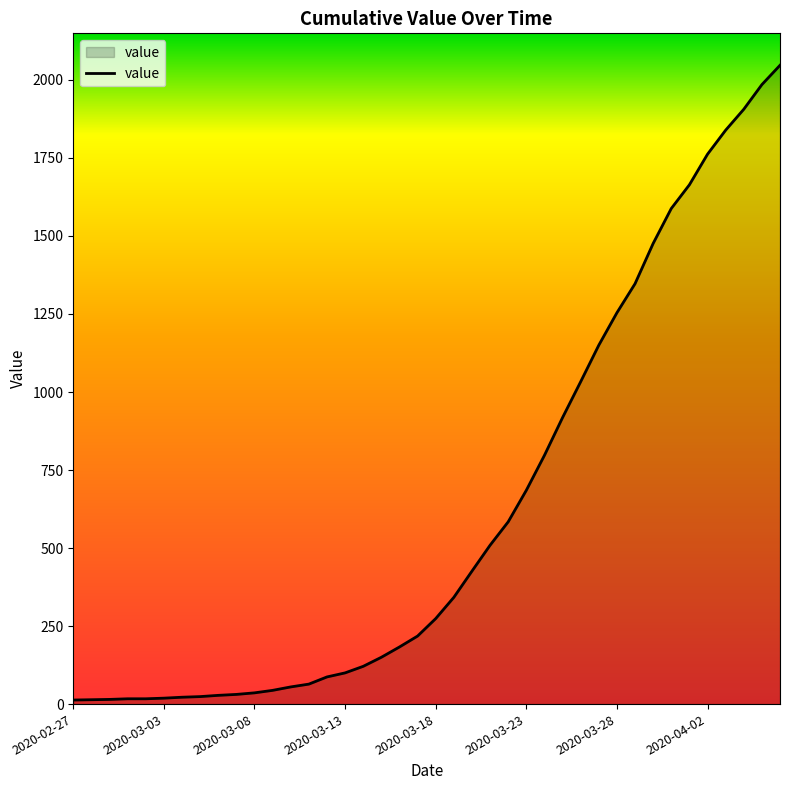

What is the difference between the maximum and minimum values?

2034